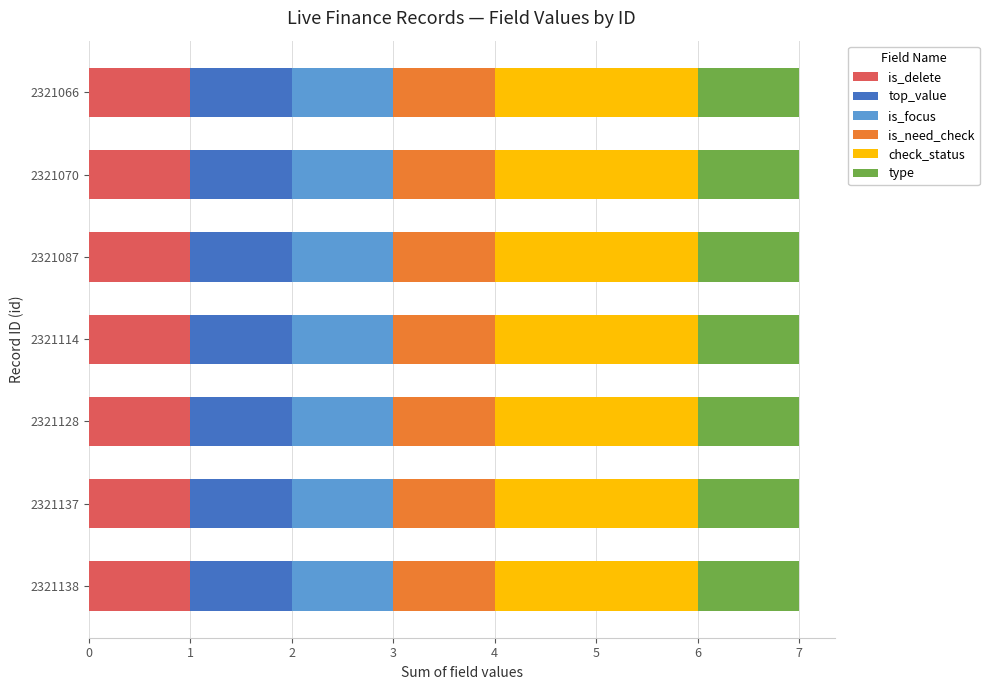

What is the total value across all series at 2321066?

7